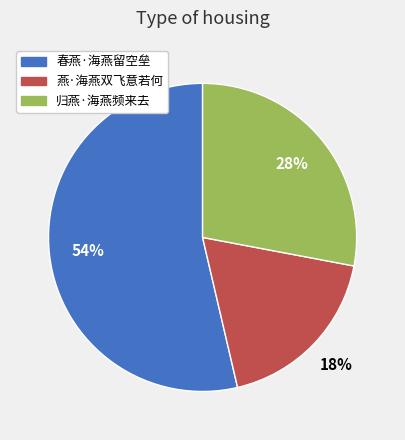

True or false: 燕·海燕双飞意若何 accounts for 13% of the total.

False